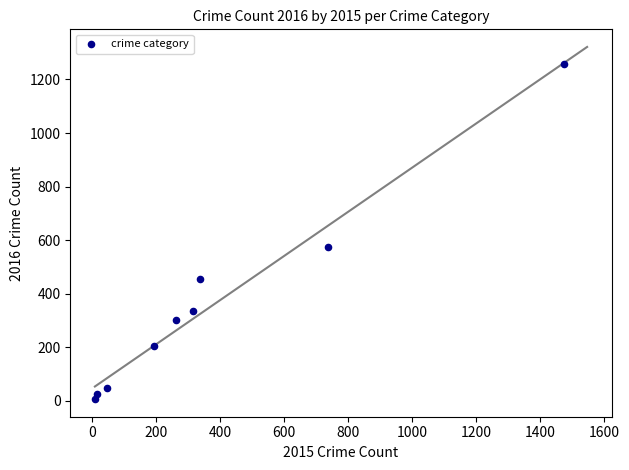

What is the range of Y values (max minus min)?

1252